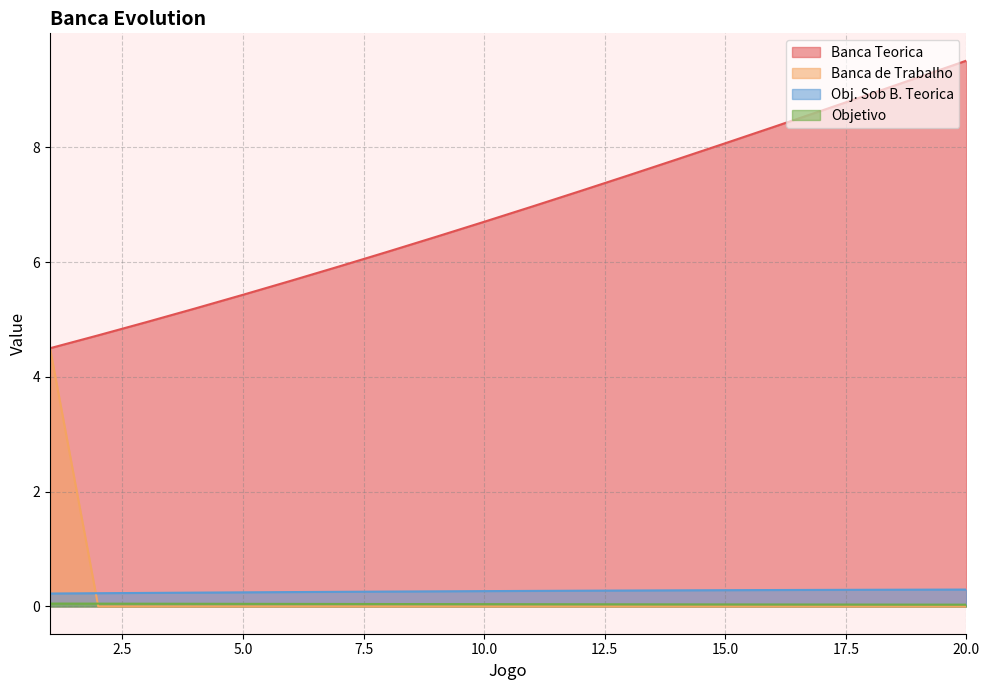

Where is Obj. Sob B. Teorica nearest to the value 0?

1